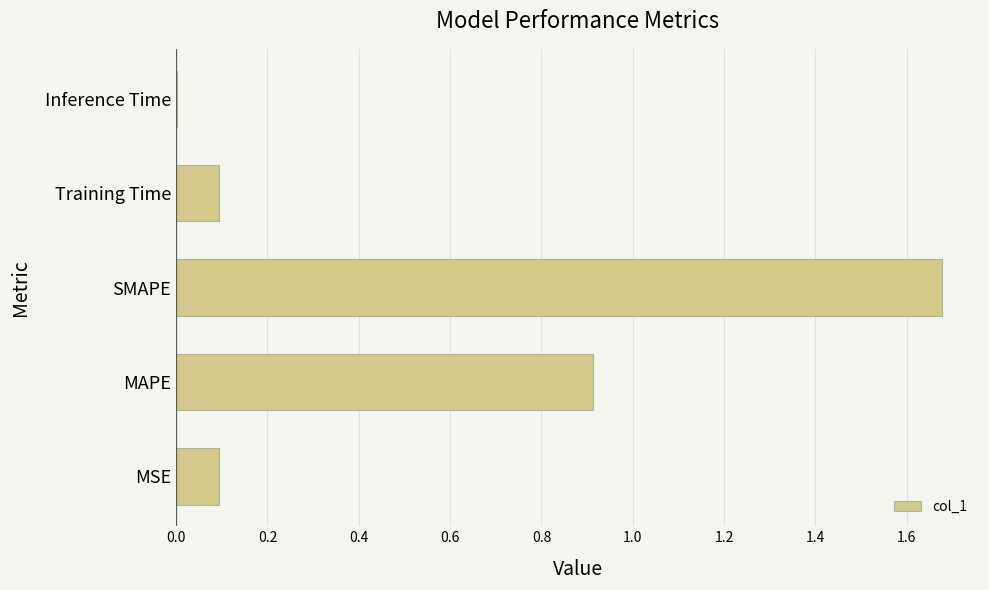

What is the sum of all values?

2.8